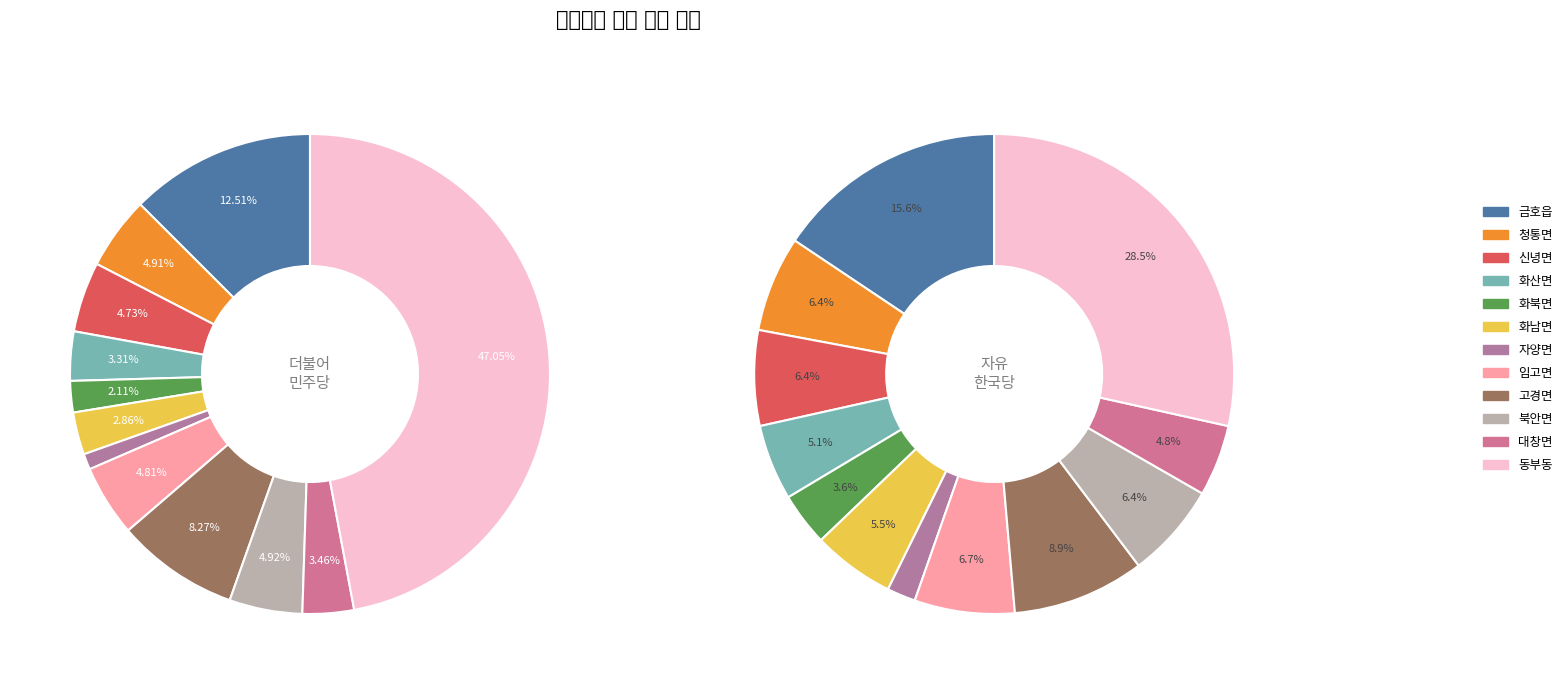

What percentage is the 자양면 slice, to the nearest percent?

2%